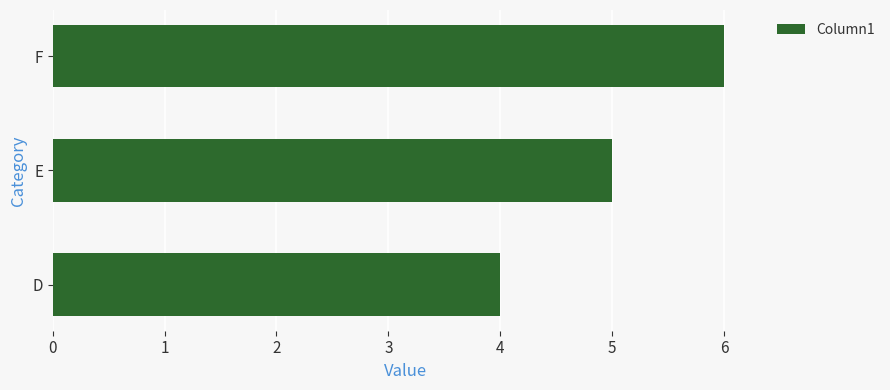

Between D and E, which is larger?

E